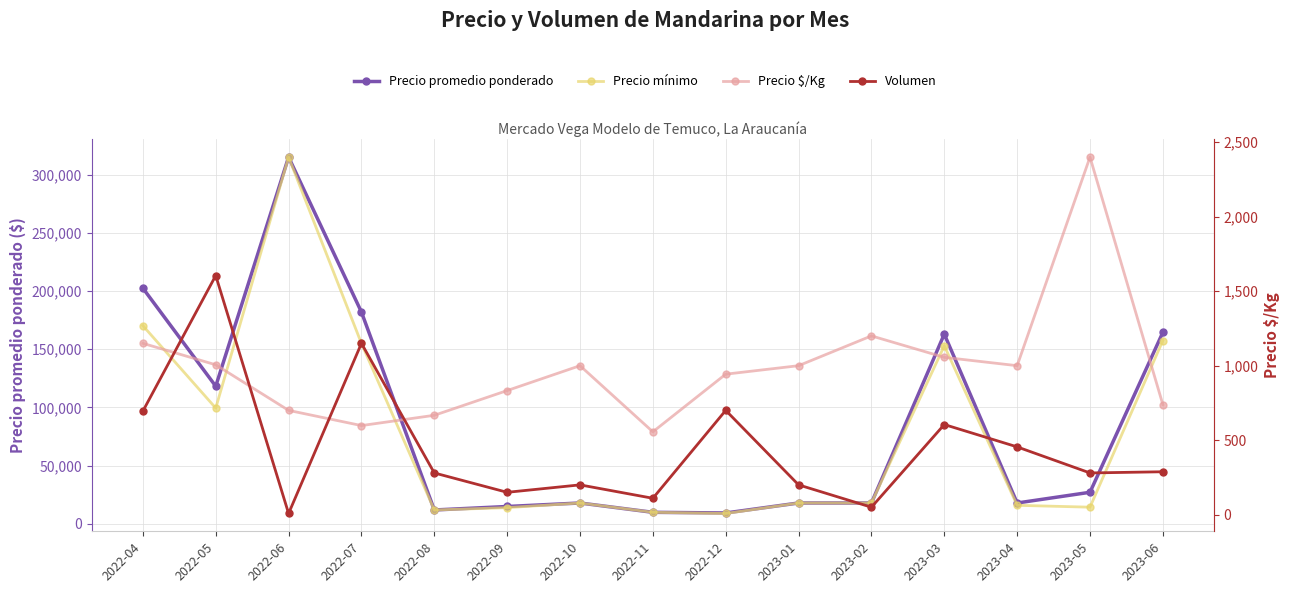

How many interior local peaks does the Precio promedio ponderado series have?

3